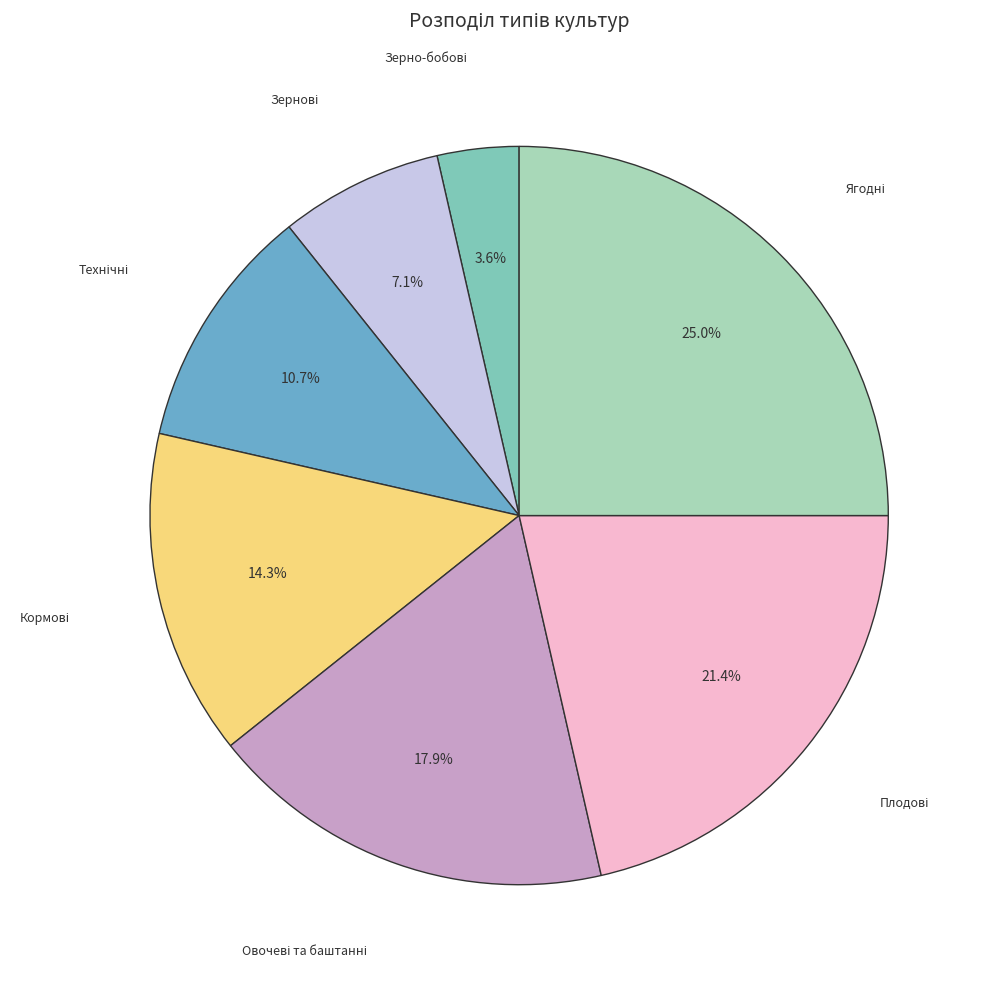

Is there a majority slice in this chart?

No